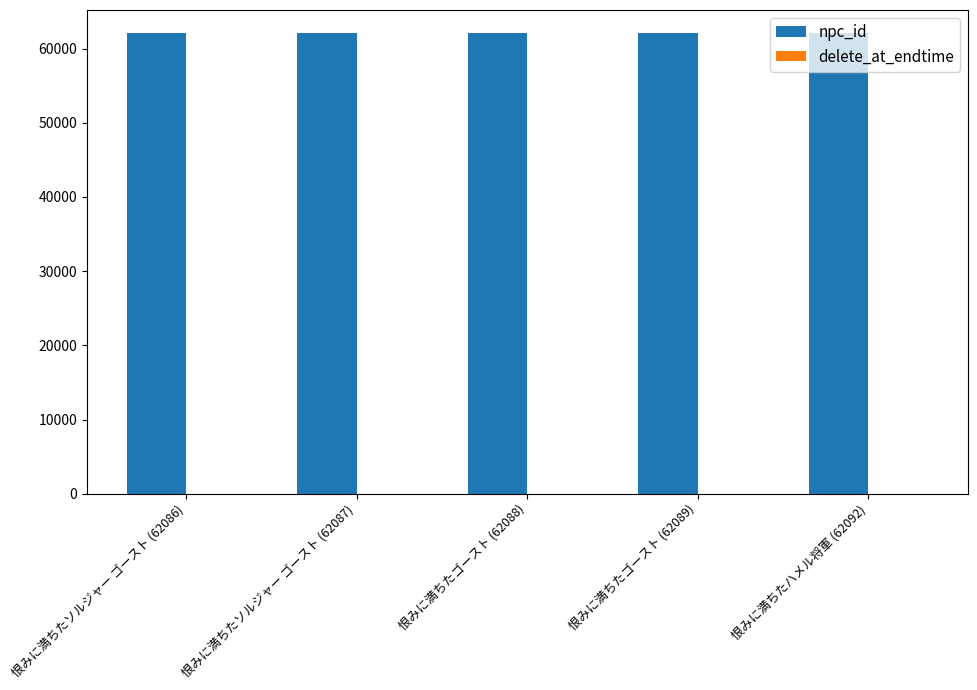

What is the maximum value for npc_id?

62092